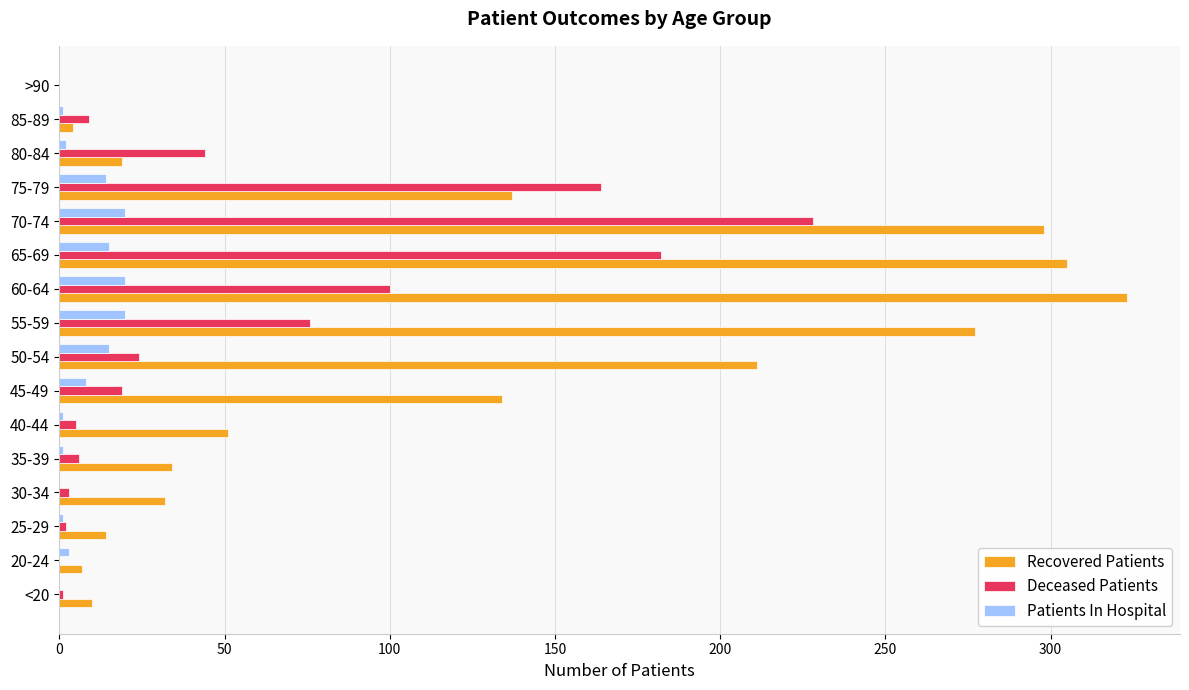

Count the number of categories in the chart.

16